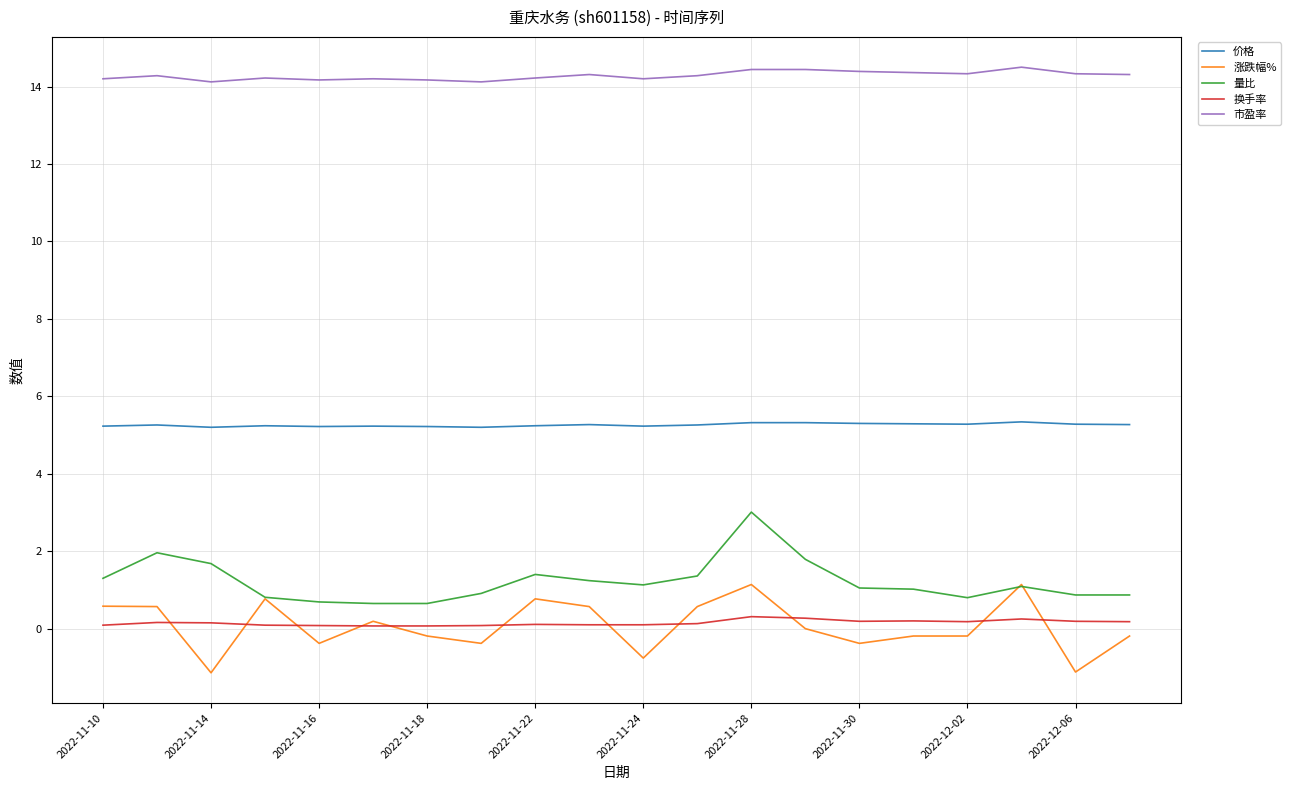

True or false: 涨跌幅% and 市盈率 cross at least once.

False